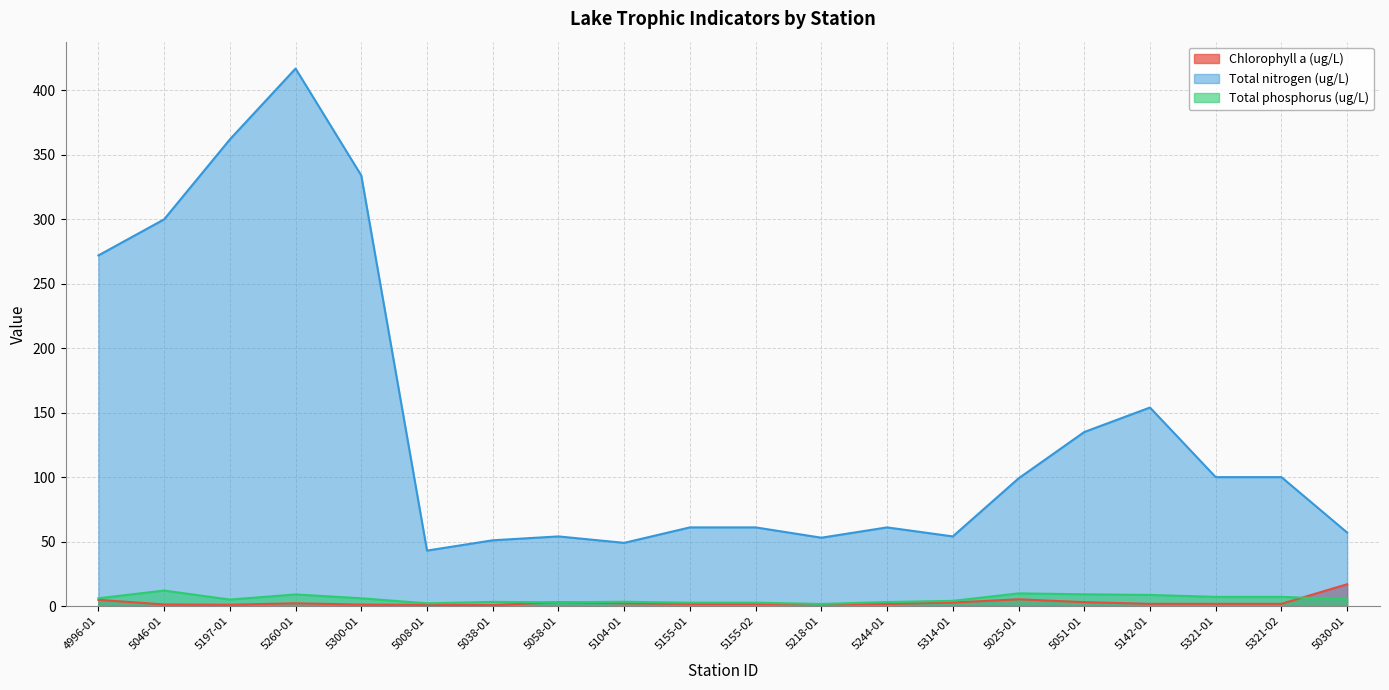

At which label does Total nitrogen (ug/L) reach its minimum?

5008-01